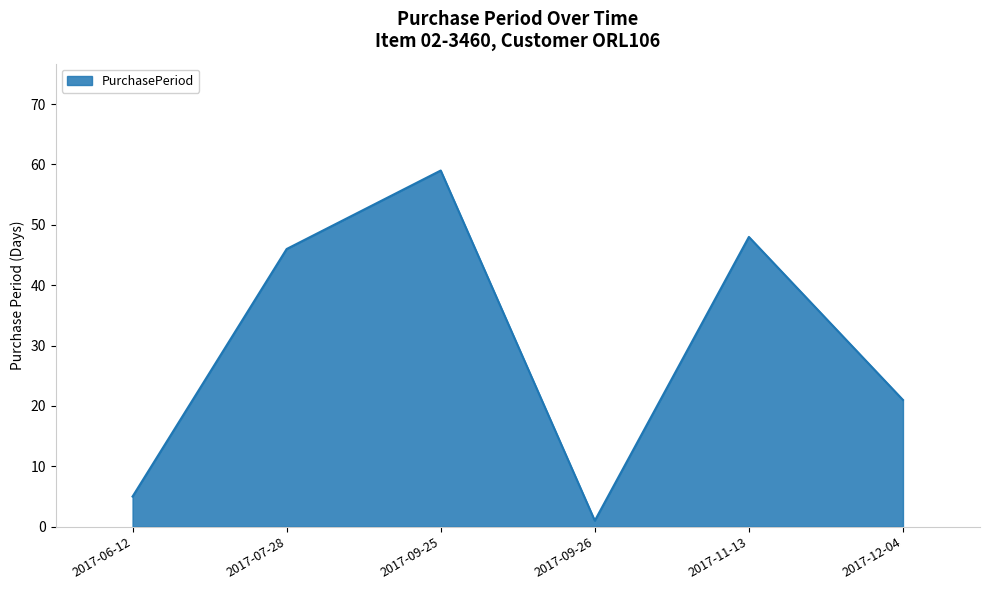

Where is the first local minimum?

2017-09-26